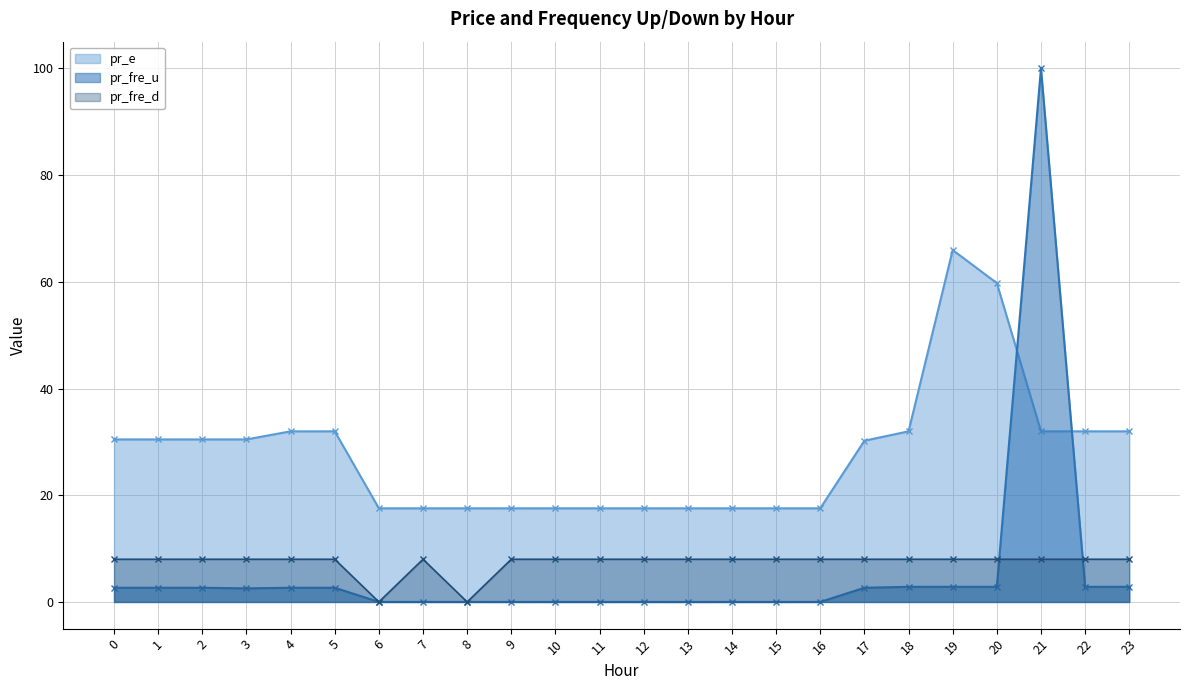

What is the spread (max minus min) of values at 4?

29.3